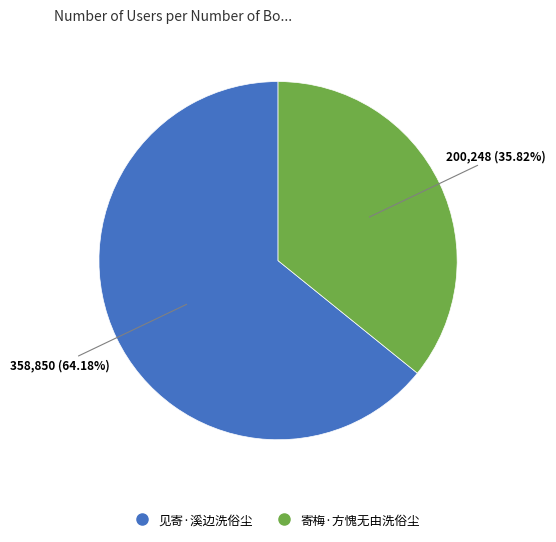

How much of the chart is everything except 寄梅·方愧无由洗俗尘?

64.2%